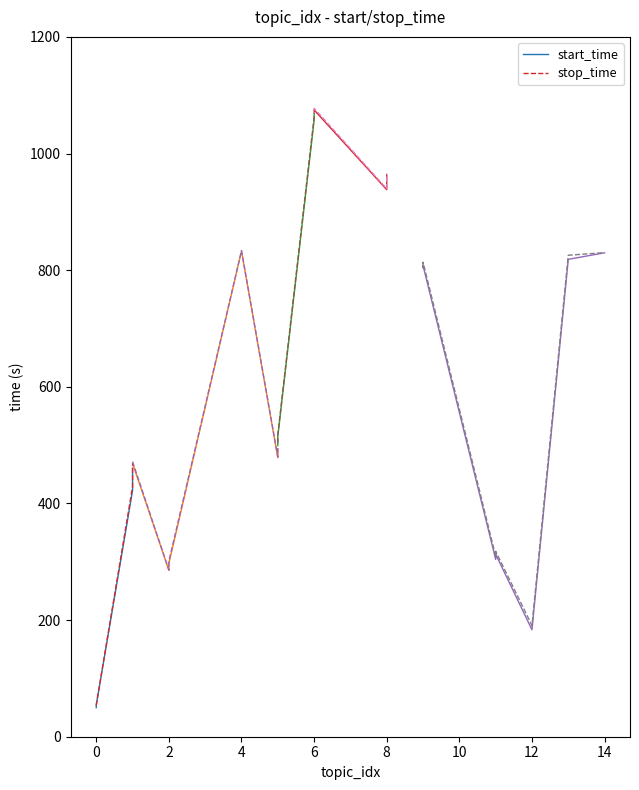

True or false: stop_time and start_time intersect in this chart.

False